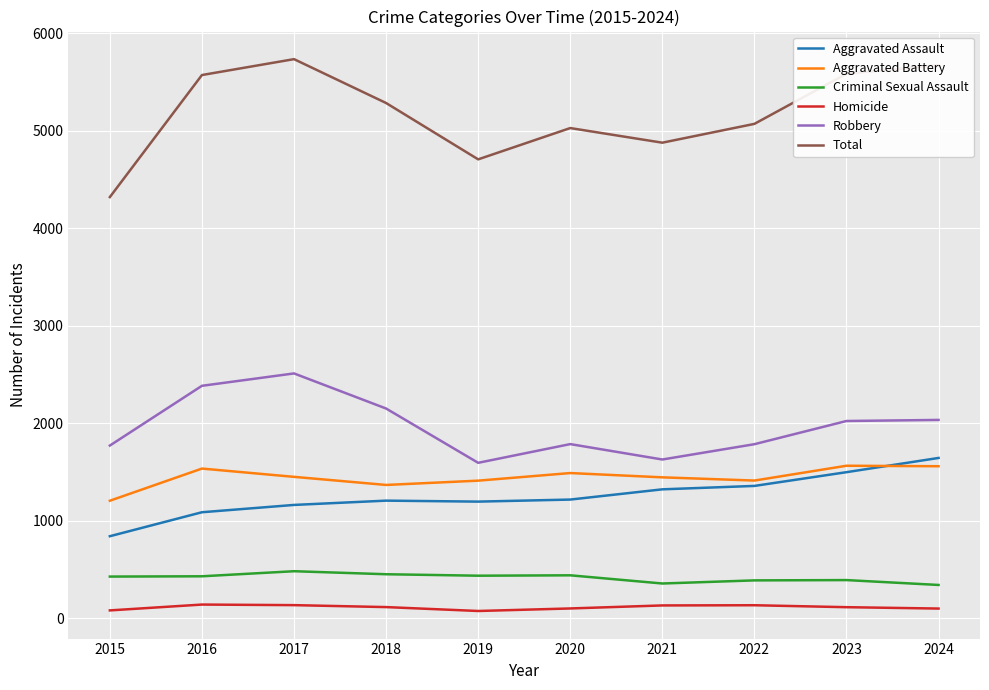

What is the spread (max minus min) of values at 2019?

4633